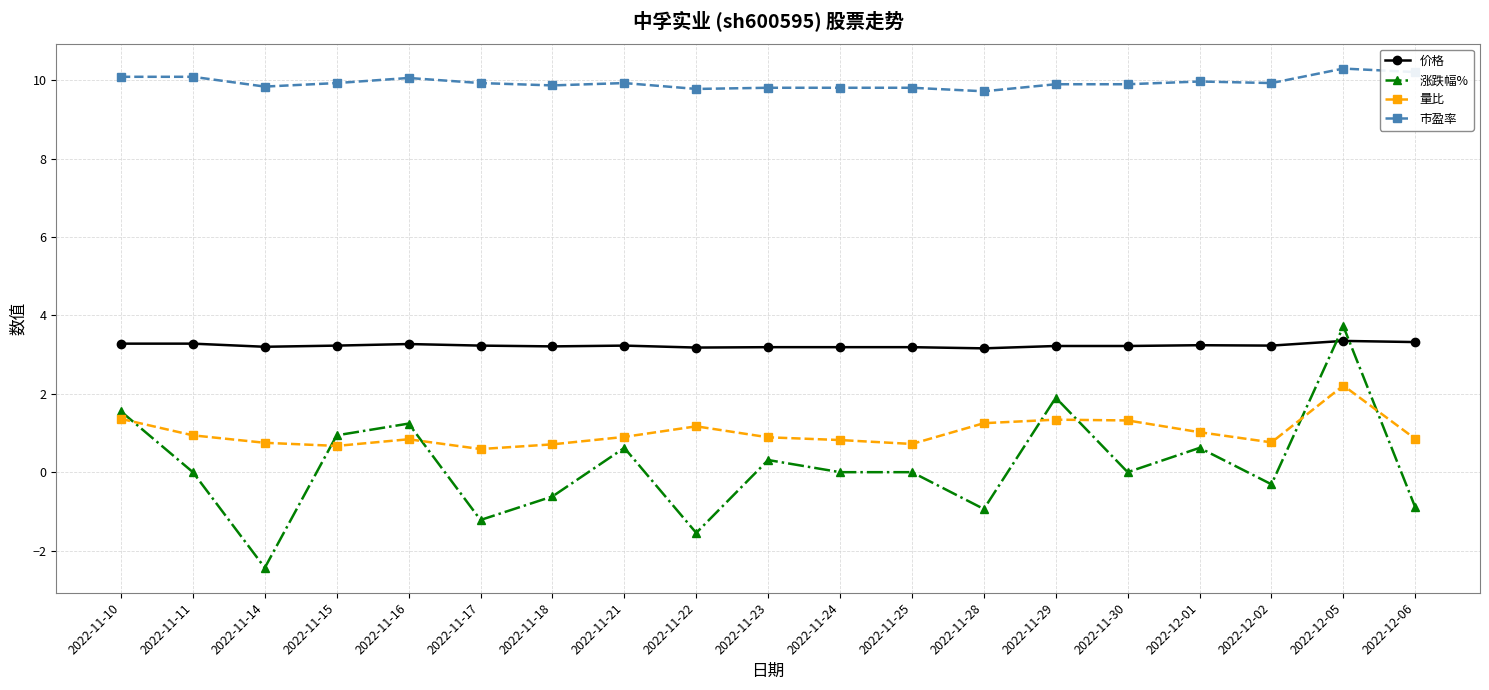

Count the number of data series in this chart.

4